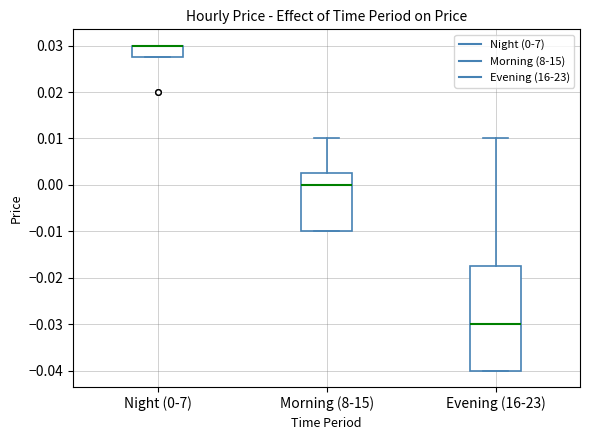

Reading left to right, transcribe this box plot: for each box, give where its median line is, the range the box spans, and where its two whiskers end, as read against the y-axis. The values are not printed on the chart, so give them approximately, as read against the axis.

Night (0-7): median 0.030 (drawn on the box's upper edge), box 0.028 to 0.030, whiskers 0.028 to 0.030
Morning (8-15): median 0.000, box -0.010 to 0.003, whiskers -0.010 to 0.010
Evening (16-23): median -0.030, box -0.040 to -0.017, whiskers -0.040 to 0.010